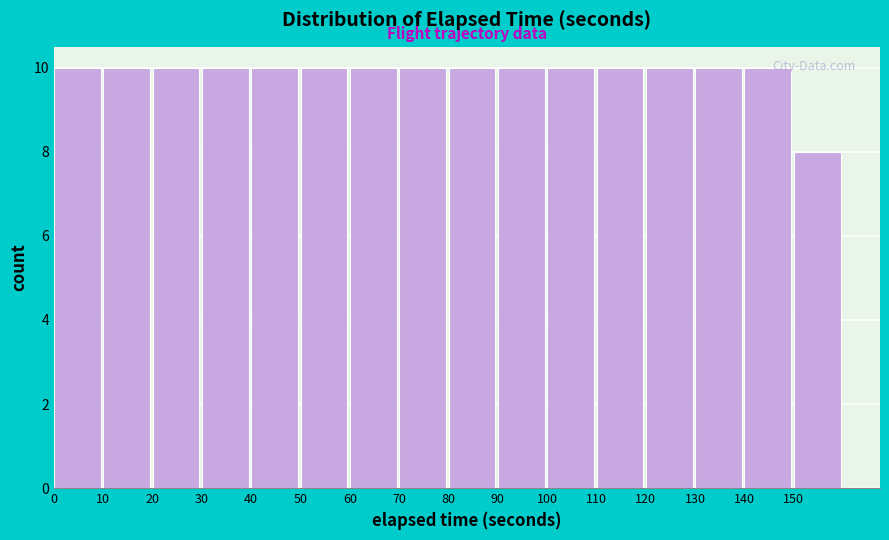

What is the height of the bar covering 0 to 10 on the x-axis? The values are not printed on the chart, so give them approximately, as read against the axis.

10